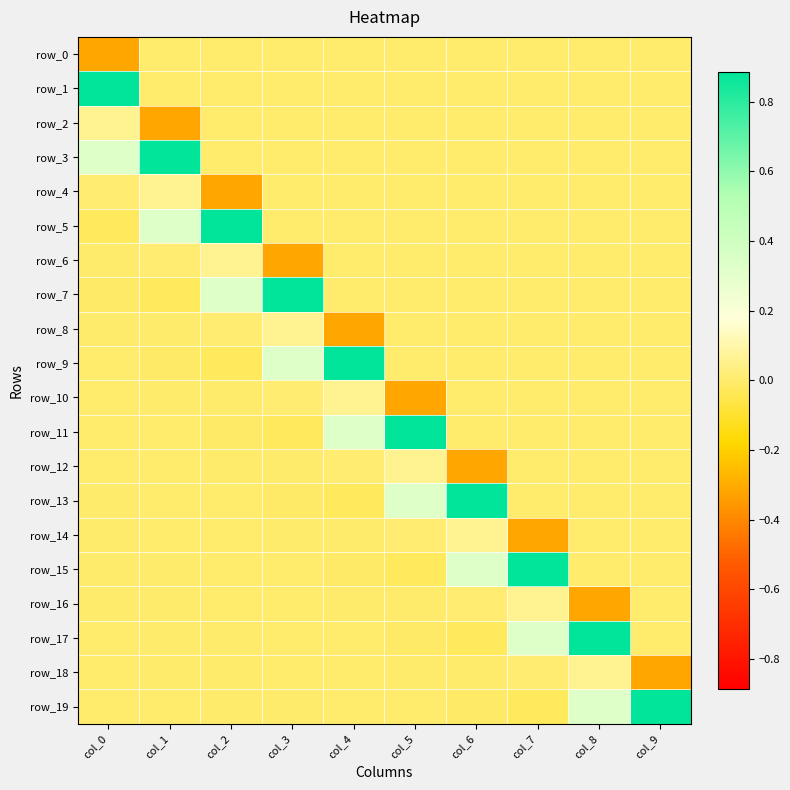

True or false: row_7 has a value of 0.0 at col_9.

True